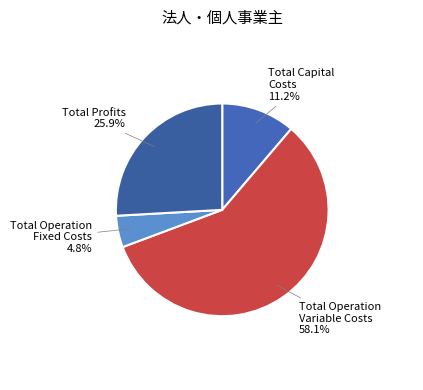

What is the smallest slice in the pie chart?

Total Operation Fixed Costs